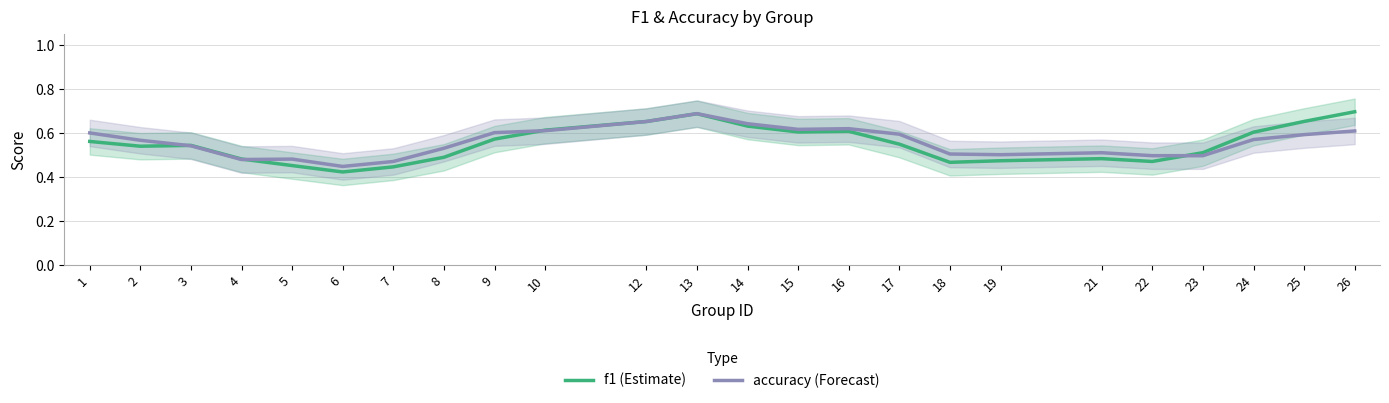

True or false: f1 (Estimate) has a value of 0.7 at 13.

True